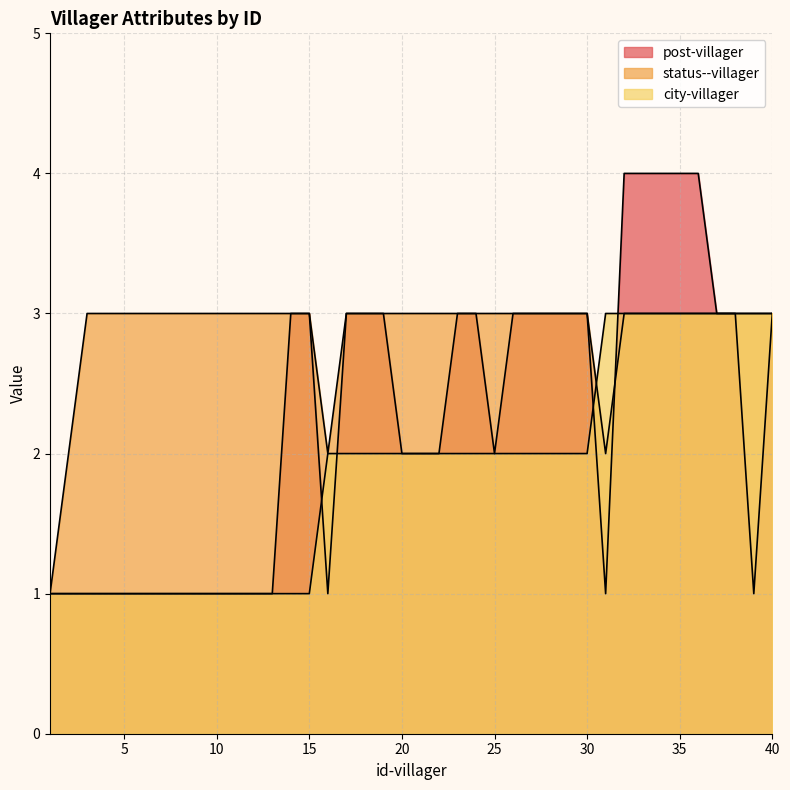

After their last crossing, which series has the higher values: post-villager or status--villager?

post-villager